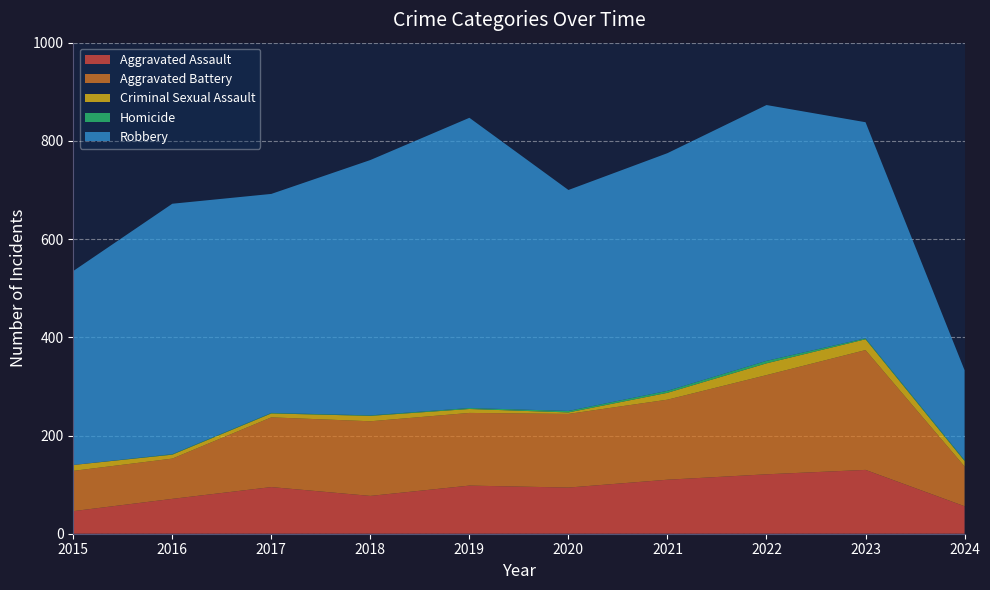

Reading right to left, extract all data points from this chart.

Aggravated Assault: 56	130	121	110	94	98	77	95	71	46
Aggravated Battery: 81	244	202	163	150	148	152	142	82	82
Criminal Sexual Assault: 11	22	24	14	3	8	11	8	8	12
Homicide: 2	2	5	4	3	2	1	1	1	0
Robbery: 183	440	521	484	450	591	520	446	510	395